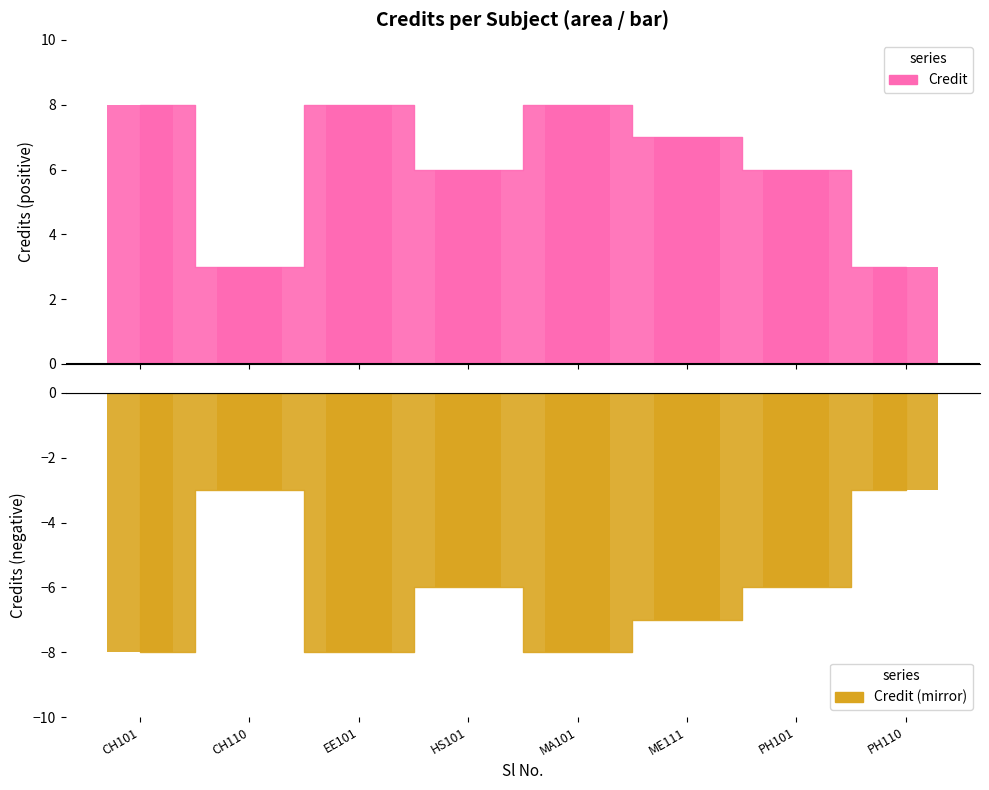

How many bars are there in total?

16